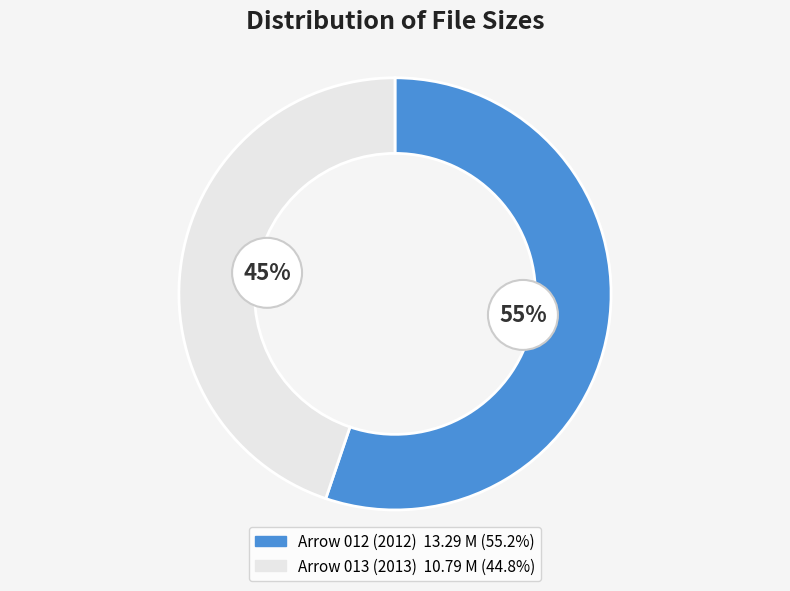

Do Arrow 012 (2012) and Arrow 013 (2013) together represent more than half of the pie?

Yes